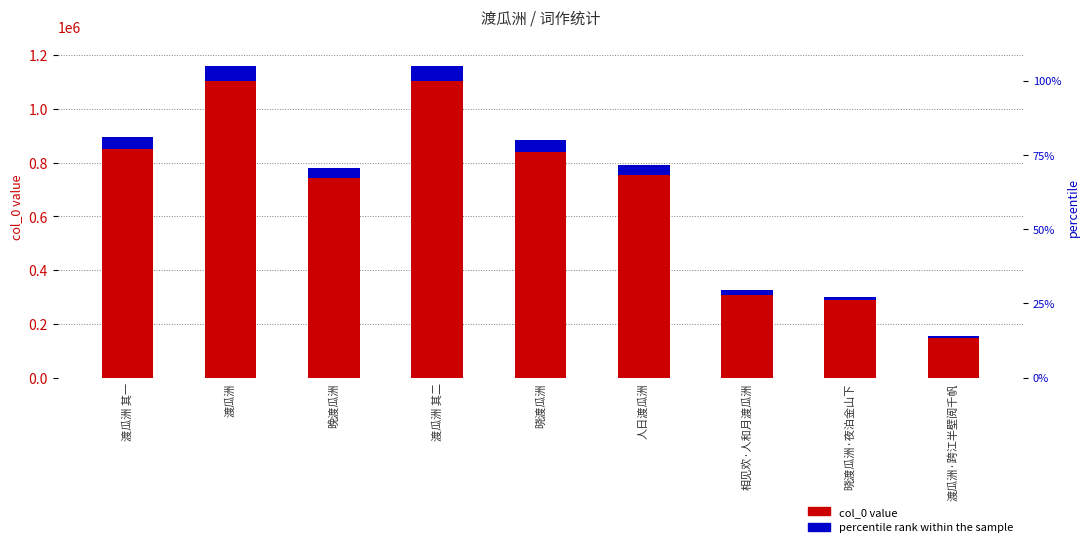

What is the approximate value of col_0 value at 渡瓜洲 其二?

1103385.0